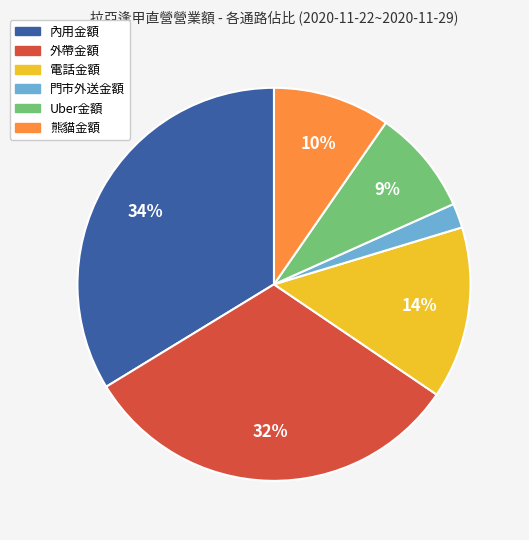

What is the ratio of the value at 電話金額 to the value at 外帶金額?

0.4